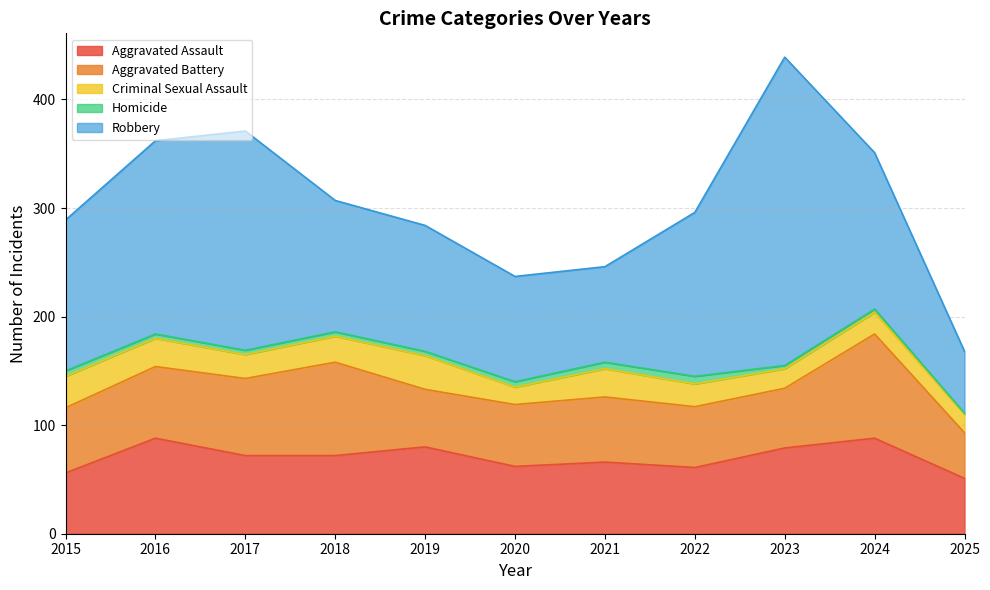

Between 2024 and 2019, which is larger?

2024